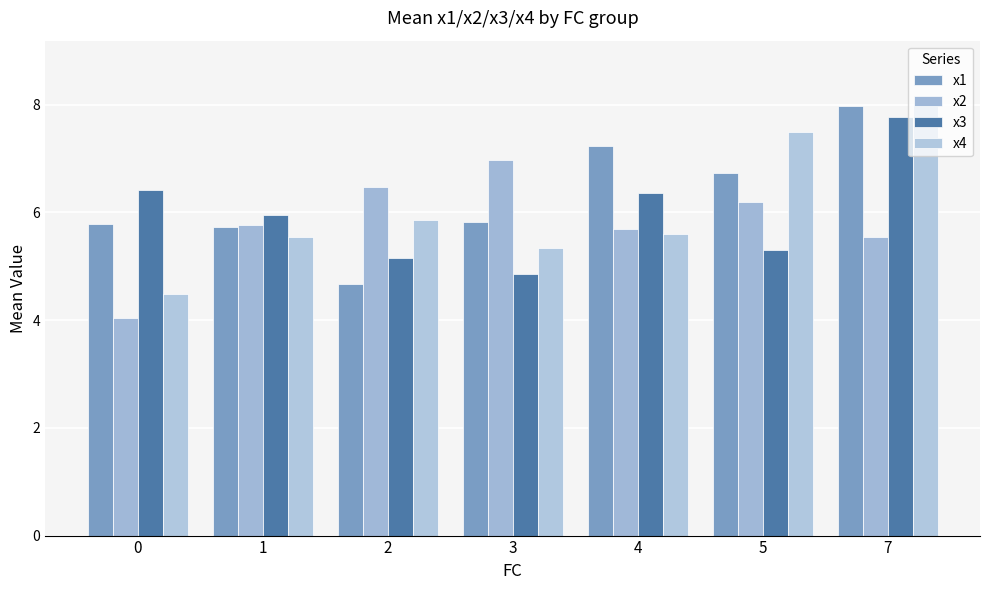

How many series are shown in this chart?

4